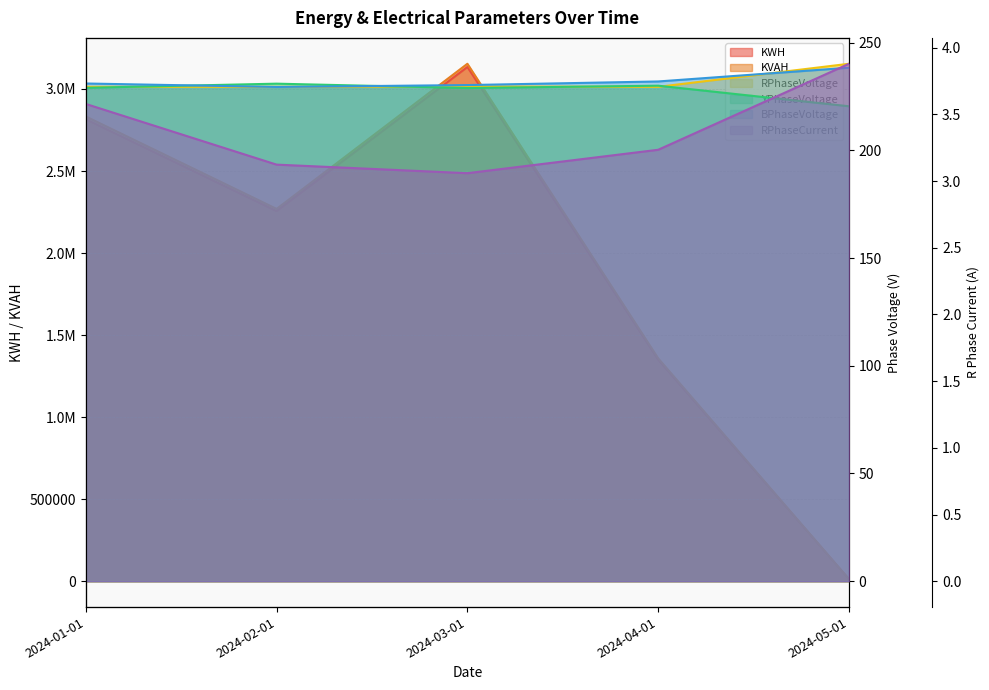

In BPhaseVoltage, how many points are lower than both neighbors (excluding endpoints)?

1